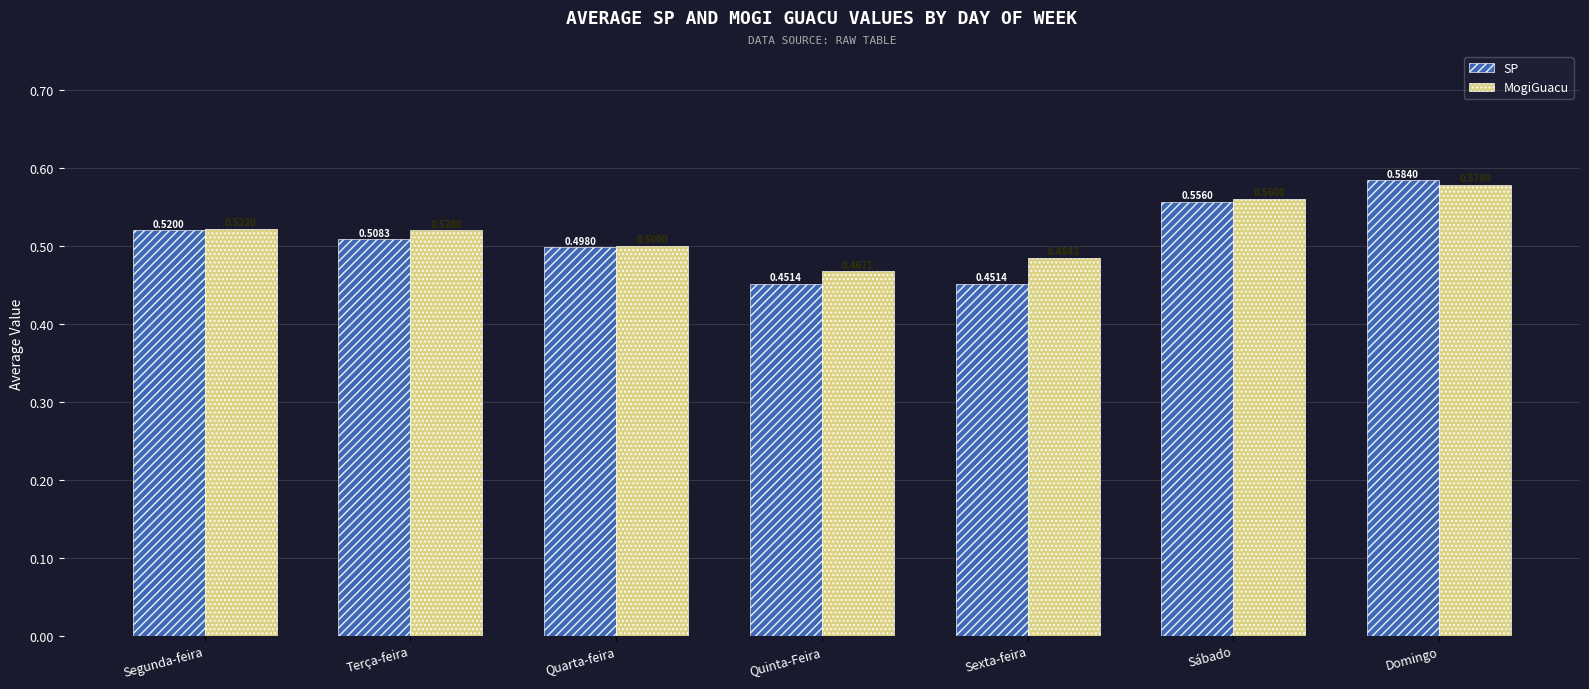

What are all the series names shown in the legend?

SP, MogiGuacu